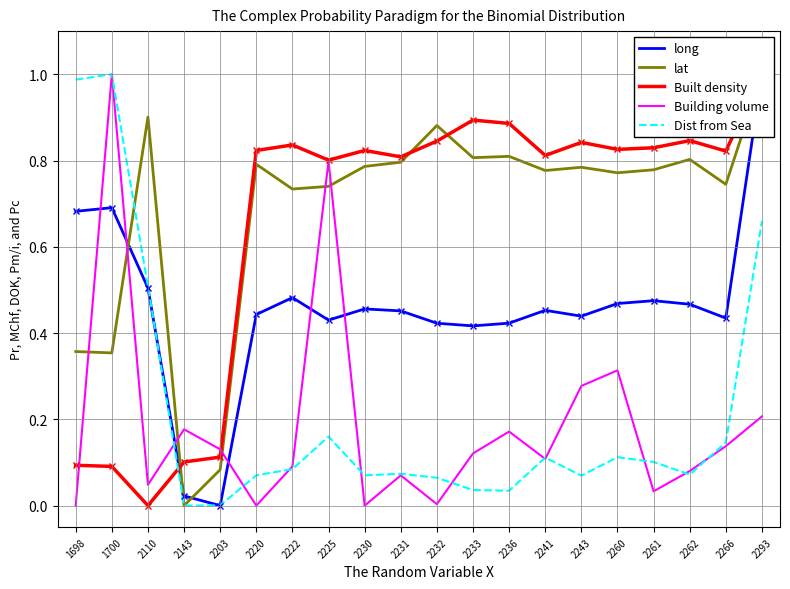

How many categories are shown in the chart?

20